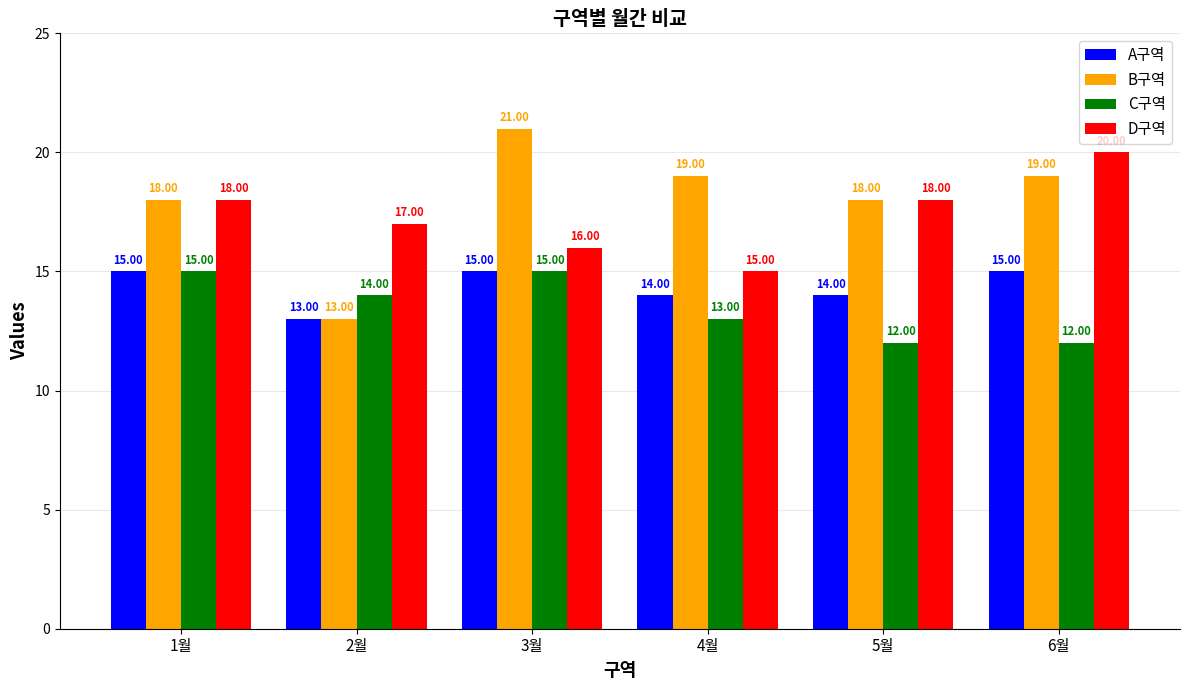

What is the sum of the B구역 values at 2월 and 4월?

32